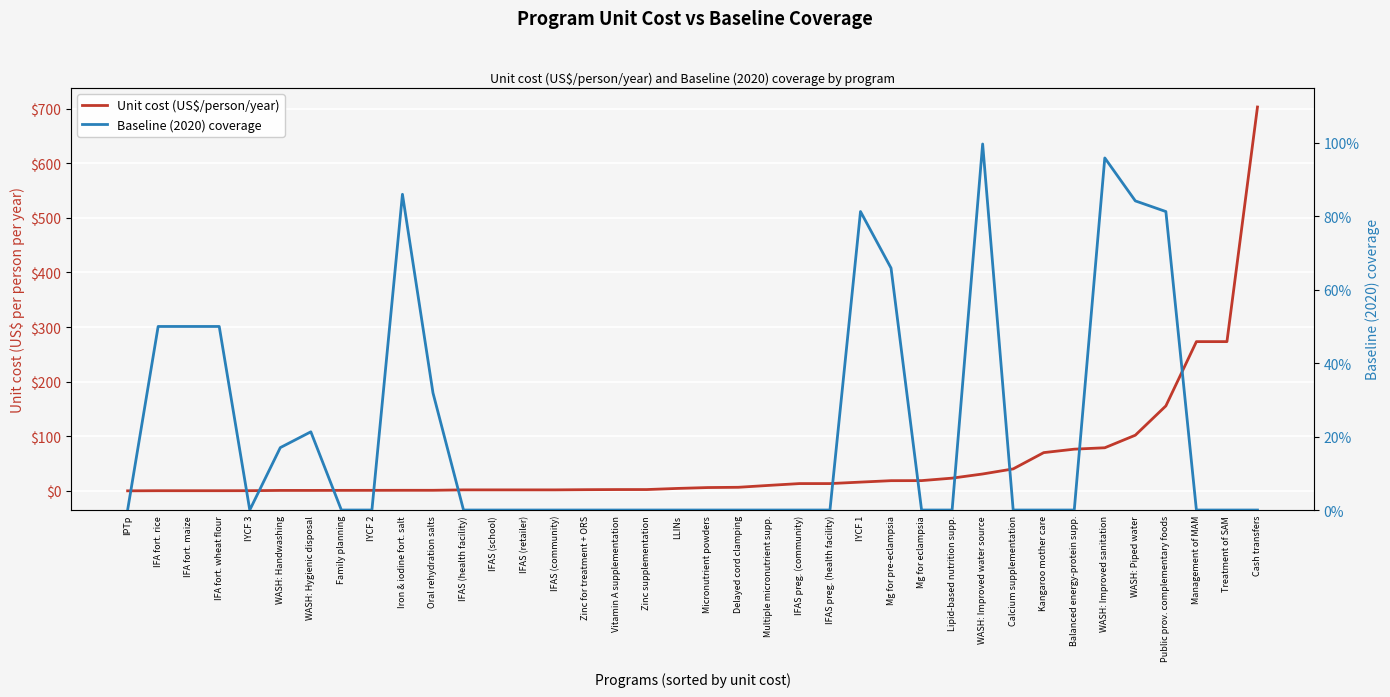

Is the value of Baseline (2020) coverage at IFAS (community) greater than the value of Unit cost (US$/person/year) at WASH: Handwashing?

No